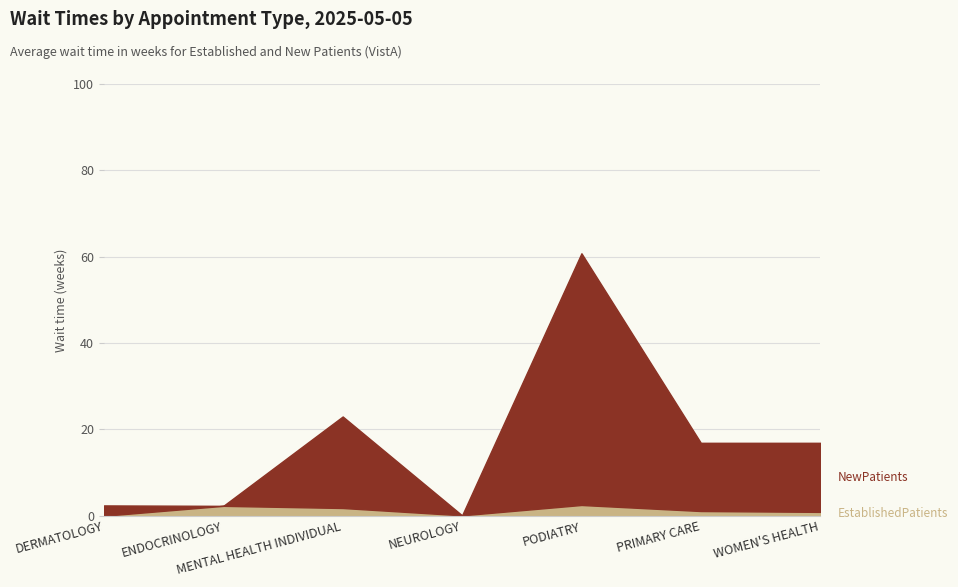

What position from the right is ENDOCRINOLOGY?

6